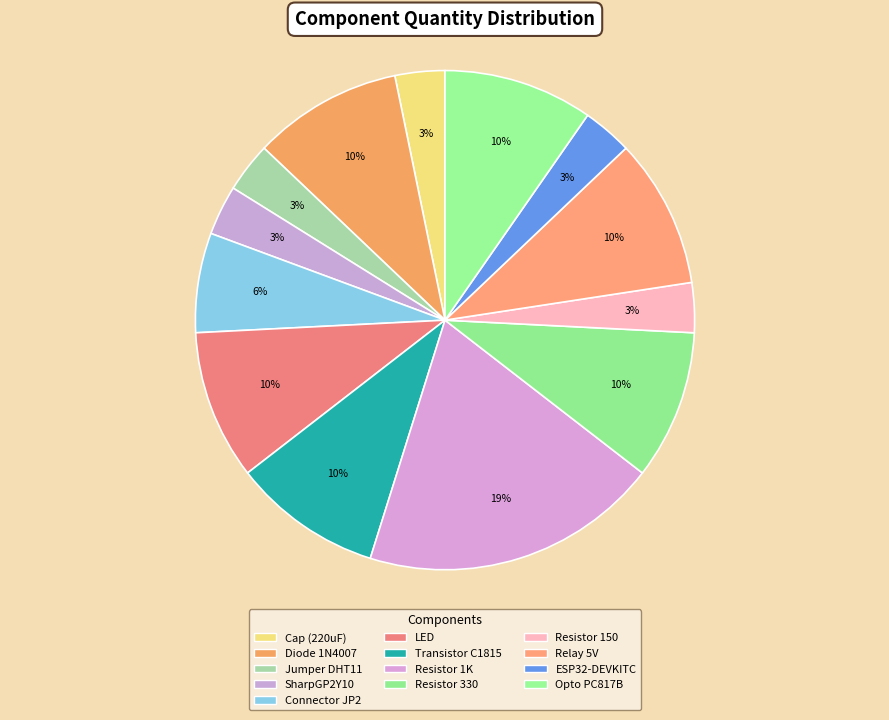

What is the largest slice in the pie chart?

Resistor 1K